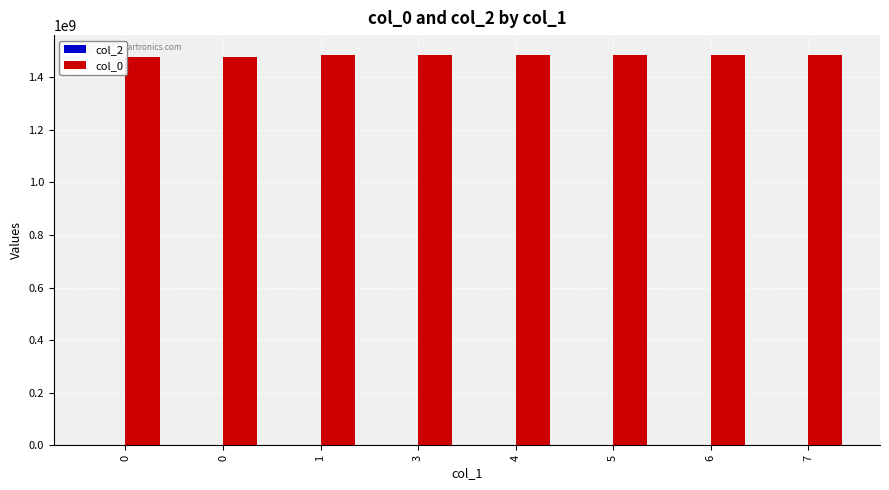

How many bars are there in total?

8